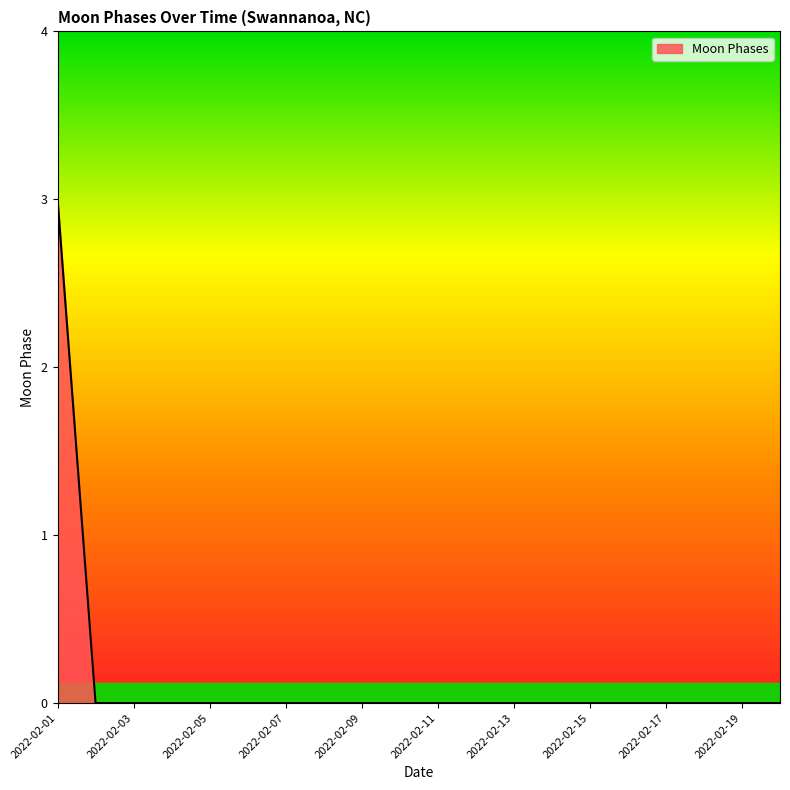

What is the greatest value displayed?

3